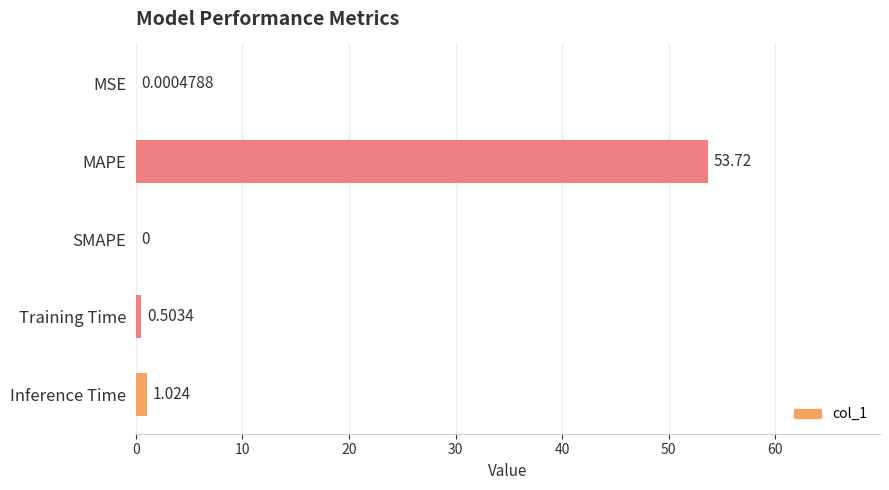

How many positive values are there?

4